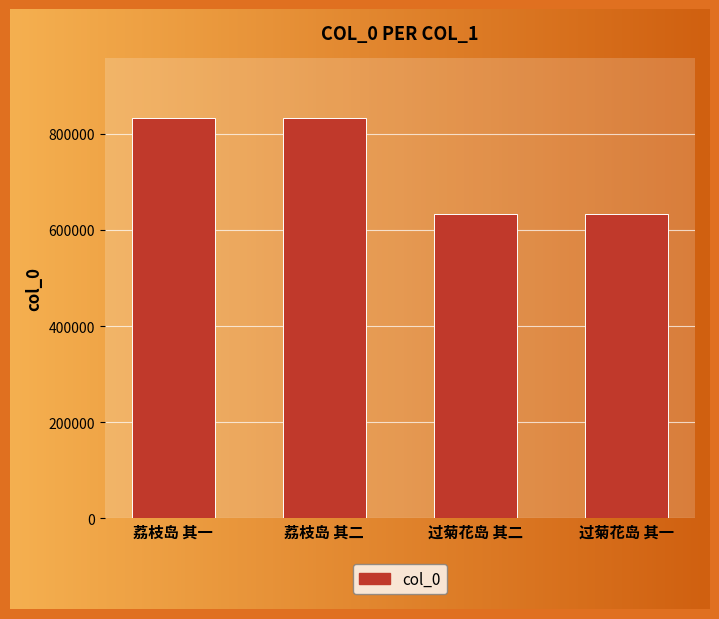

What is the change in value from 荔枝岛 其一 to 过菊花岛 其一?

-198328